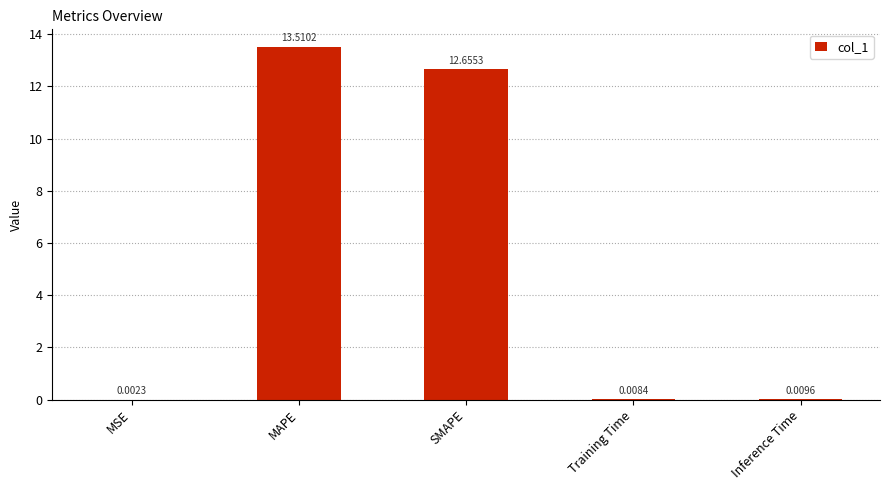

How many categories are shown in the chart?

5